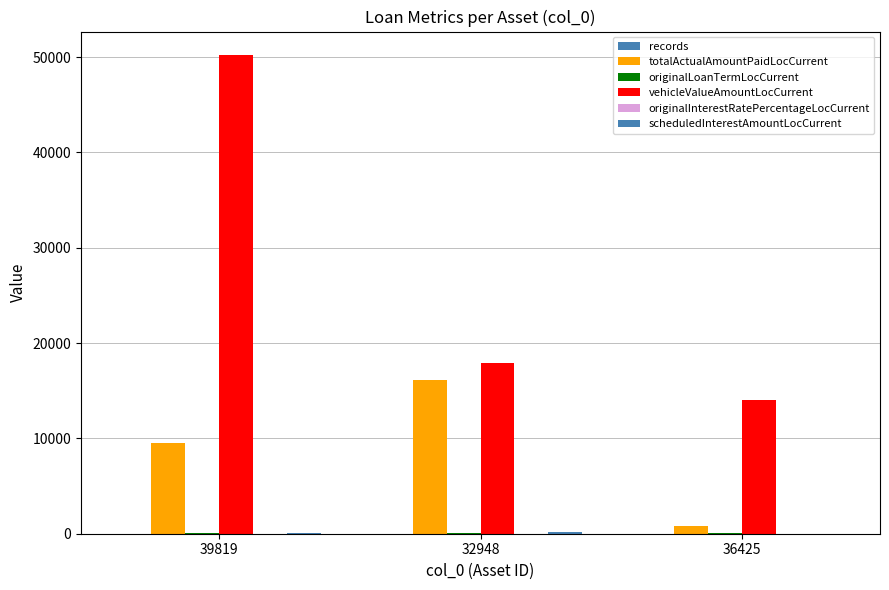

How many categories are shown in the chart?

3